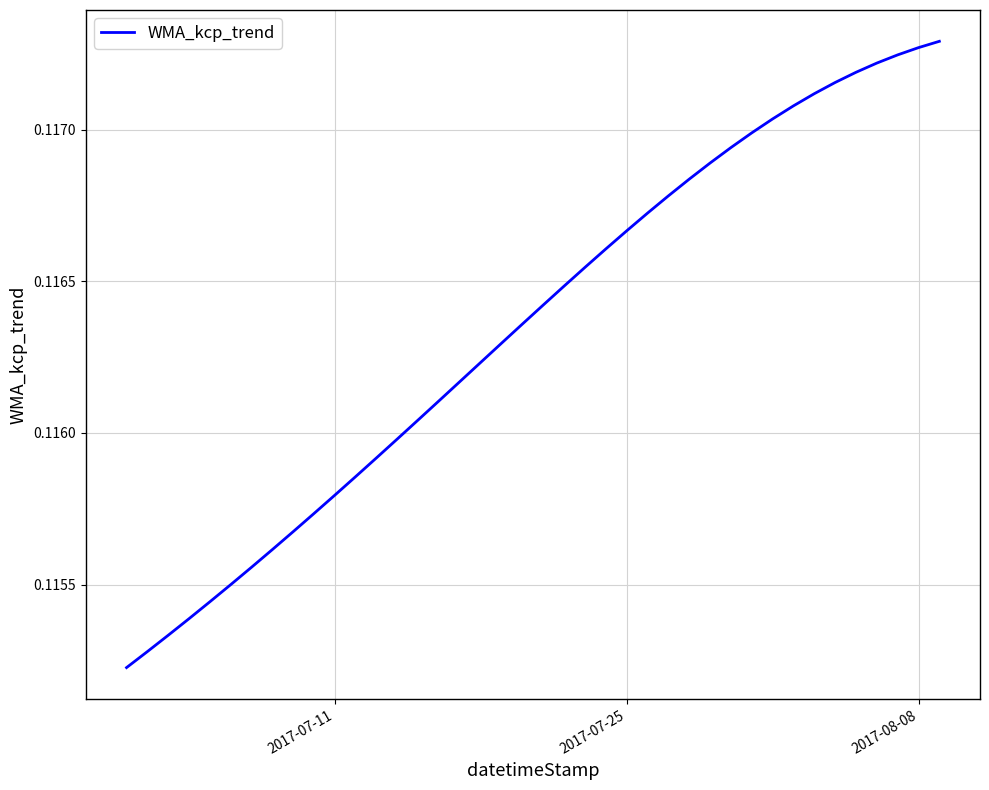

How many lines are shown in the chart?

1